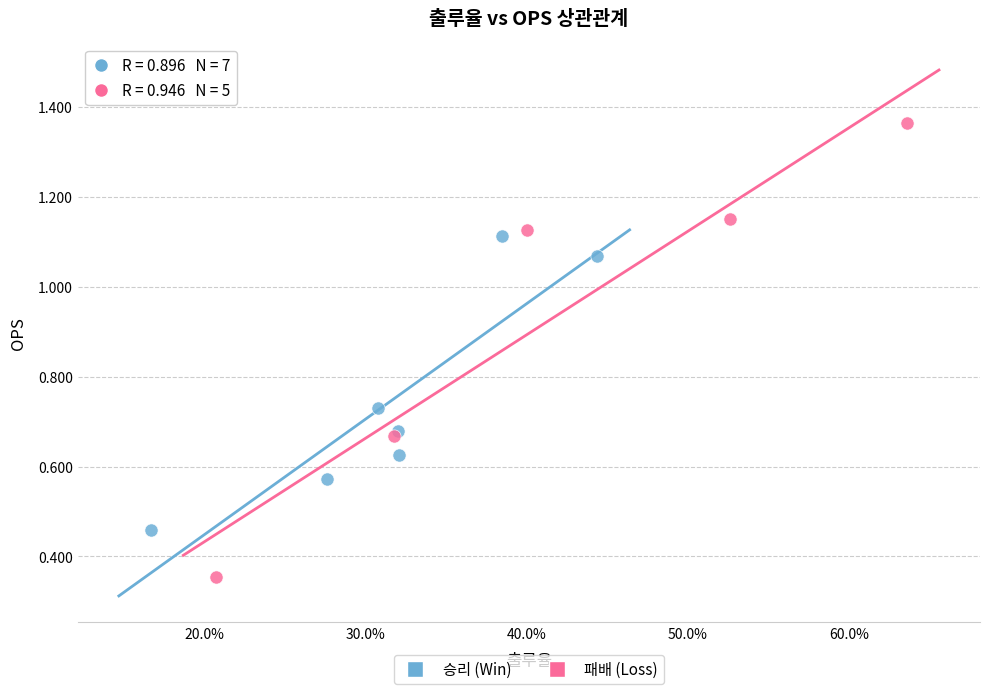

Which series contains the lowest Y value?

패배 (Loss)